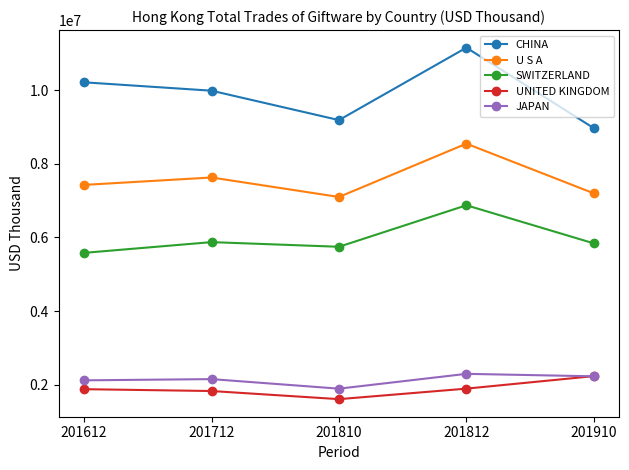

True or false: U S A and JAPAN intersect in this chart.

False